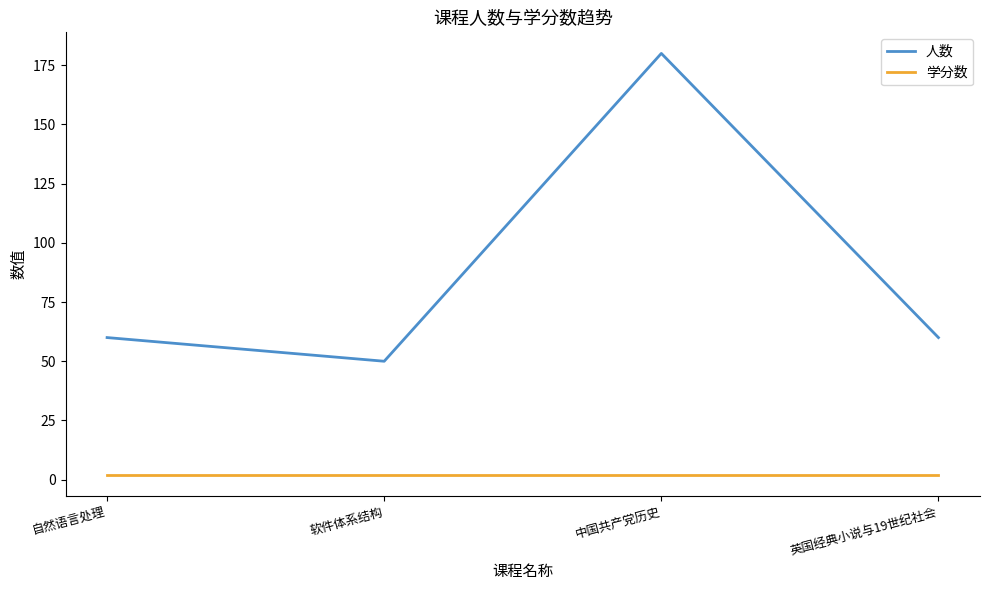

Reading left to right, transcribe all the data shown in this chart.

人数: 自然语言处理=60	软件体系结构=50	中国共产党历史=180	英国经典小说与19世纪社会=60
学分数: 自然语言处理=2	软件体系结构=2	中国共产党历史=2	英国经典小说与19世纪社会=2